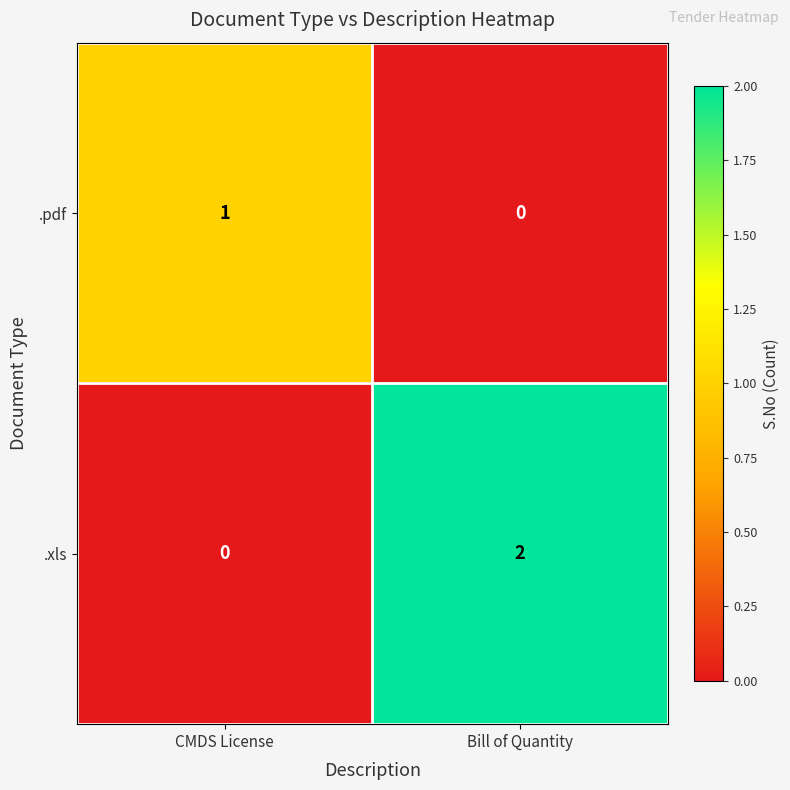

List the series in order of their peak value, highest first.

.xls, .pdf